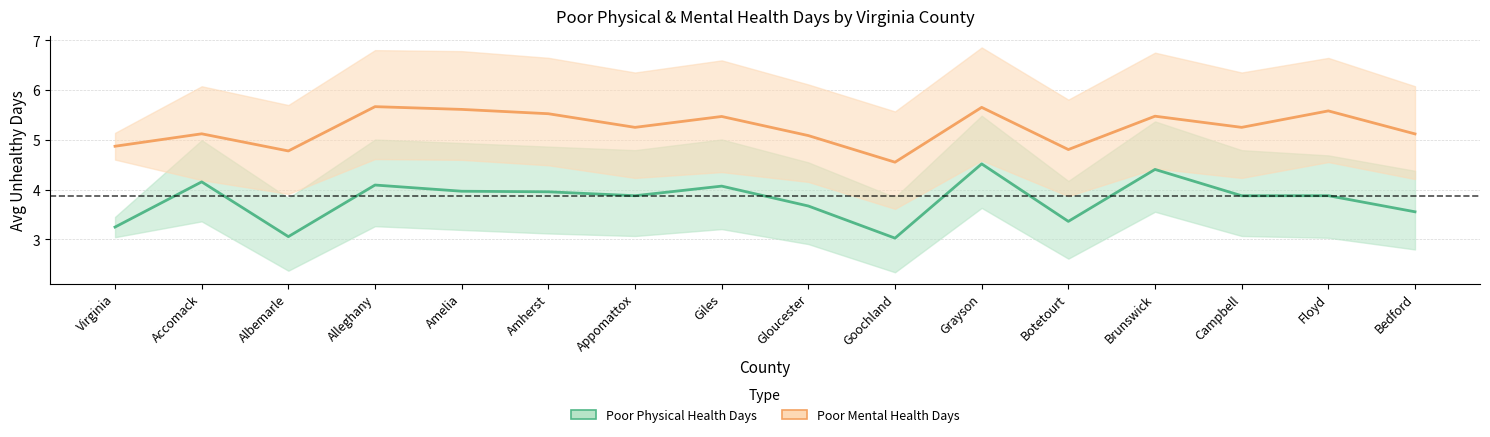

At which category is the sum across all series the highest?

Grayson